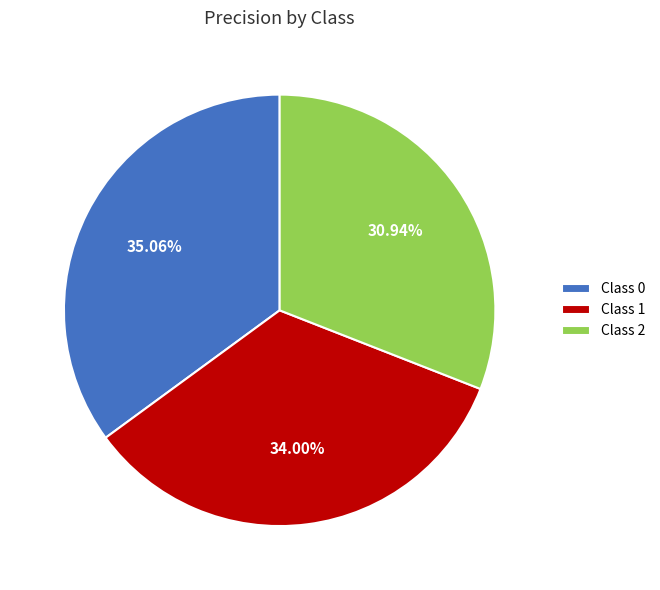

Combined, do Class 2 and Class 1 account for over 50%?

Yes